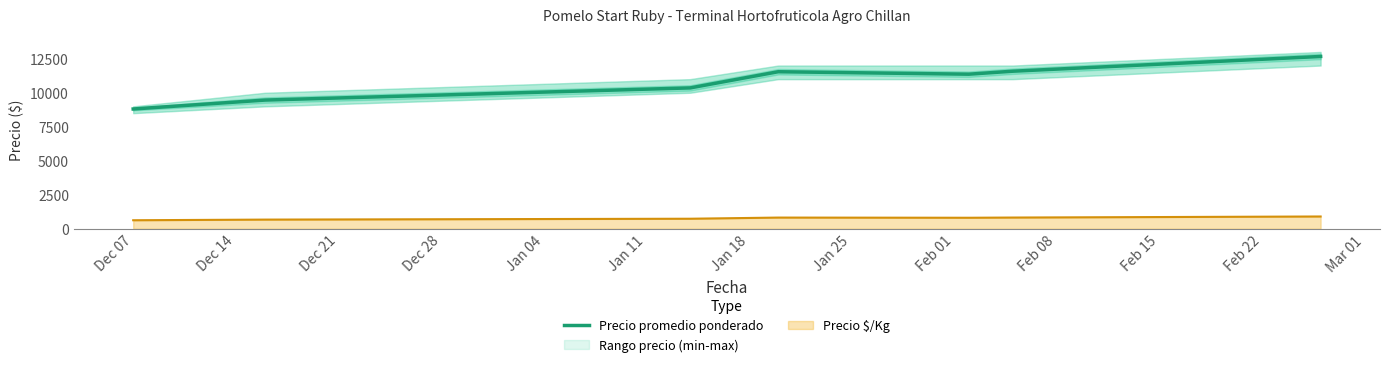

Reading left to right, list all the values displayed in this chart.

8806	9462	10357	11545	11364	11583	12667